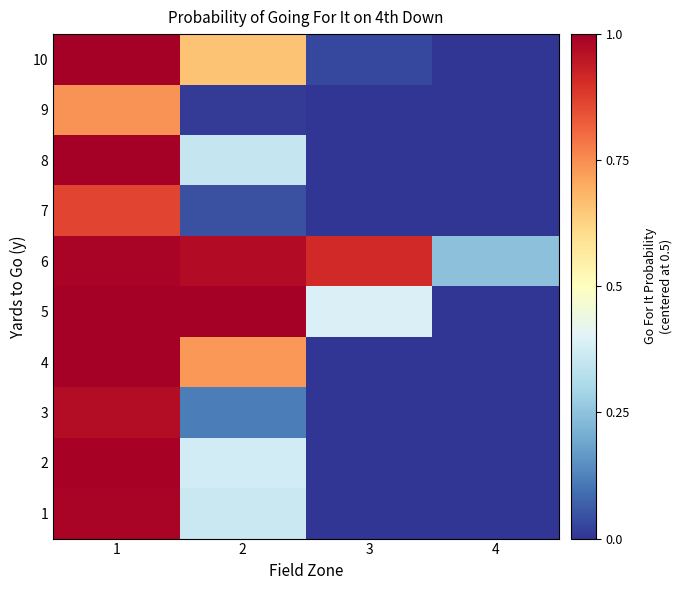

At how many categories does at least one series exceed 0?

3